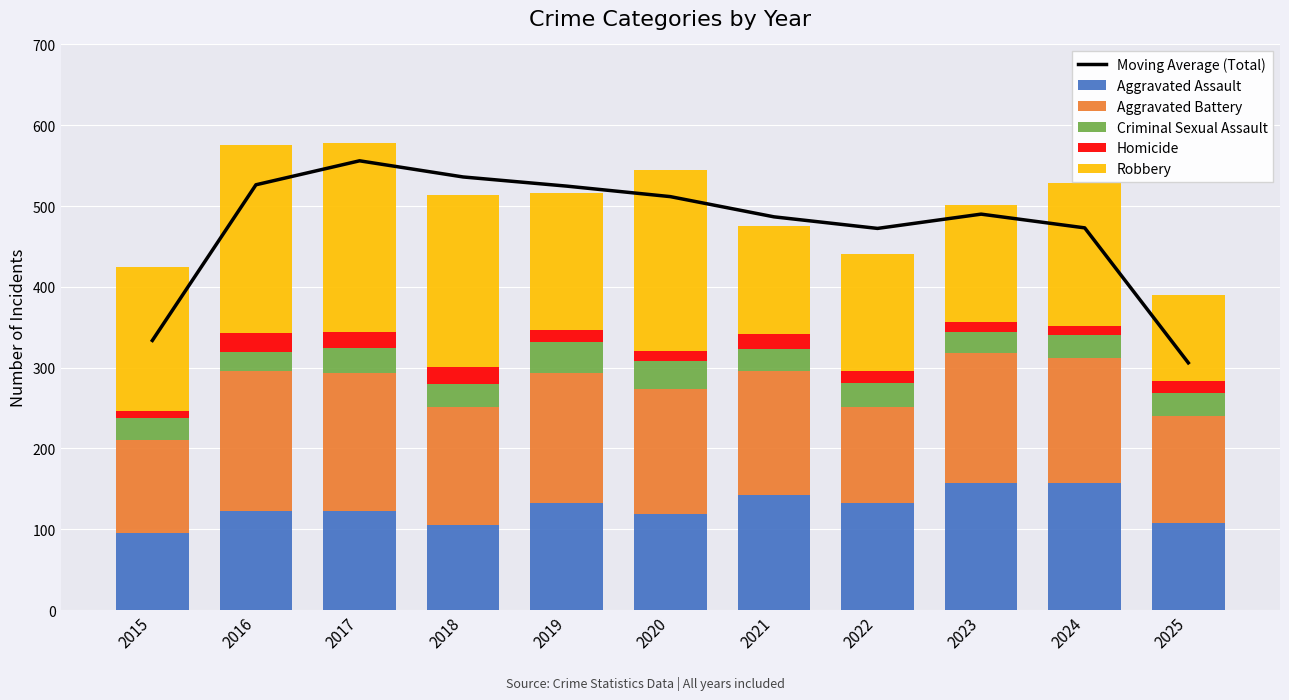

What is the value of the Aggravated Assault bar at the 4th from the left?

105